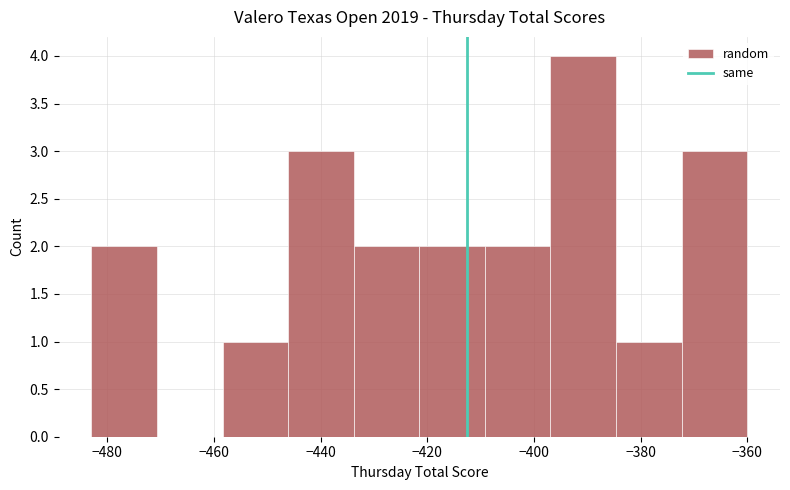

Reading left to right, list every bar in this chart as the range it spans on the x-axis followed by its height. Neither the bar edges nor the heights are printed on the chart, so give them approximately, as read against the axes.

-482 to -470: 2
-470 to -458: 0
-458 to -446: 1
-446 to -434: 3
-434 to -422: 2
-422 to -410: 2
-410 to -396: 2
-396 to -384: 4
-384 to -372: 1
-372 to -360: 3